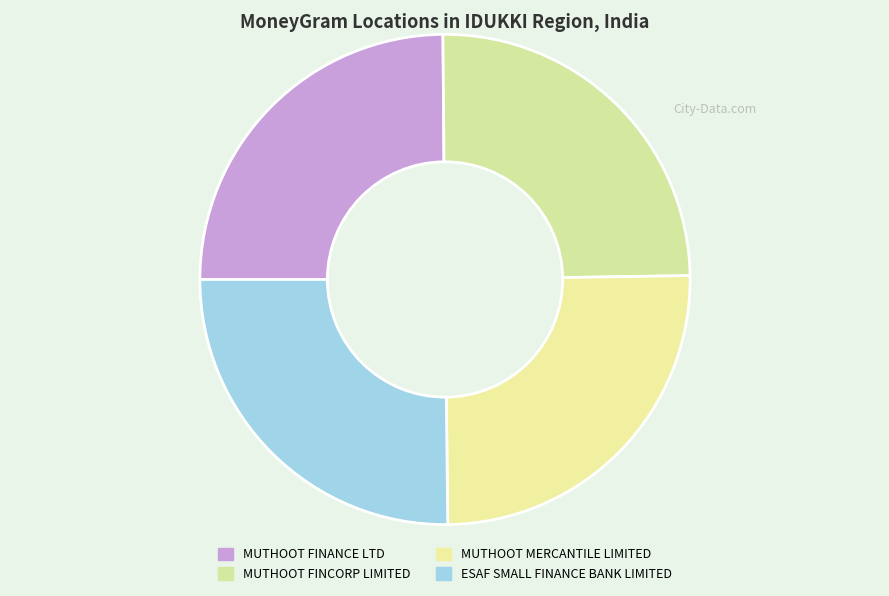

How many segments does this pie chart have?

4